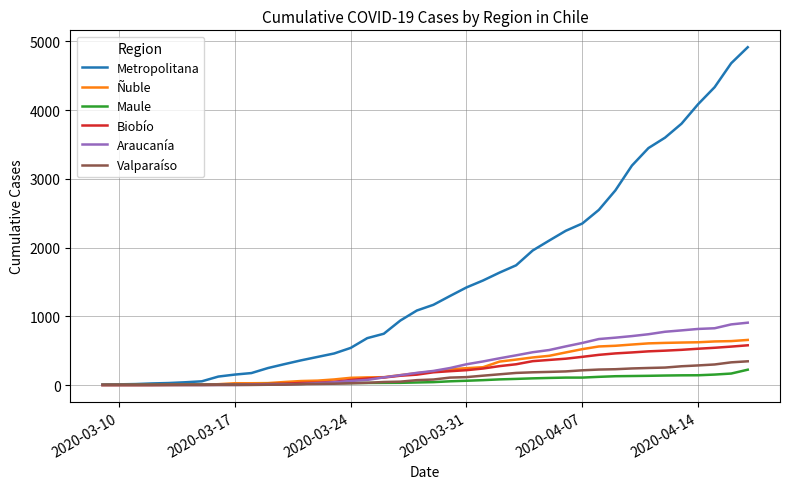

Which series has the largest range (max minus min)?

Metropolitana